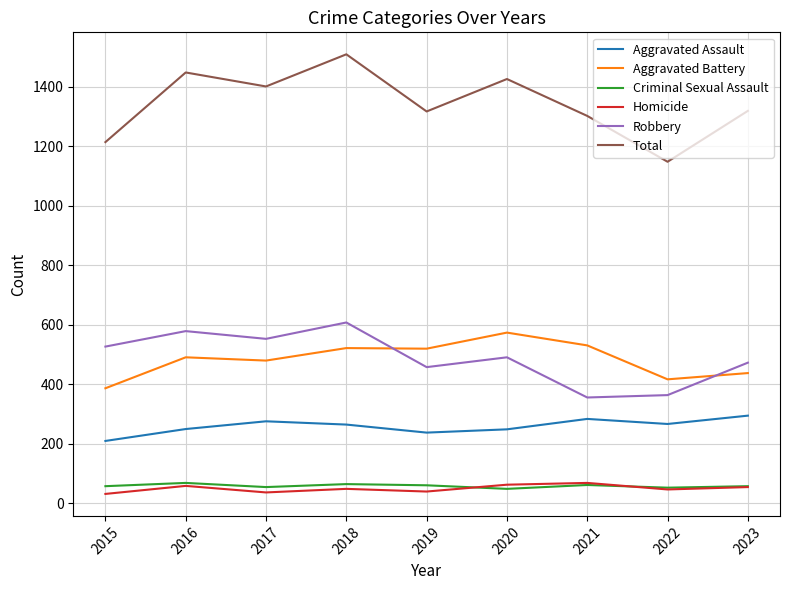

Between 2018 and 2023, which series saw the biggest shift?

Total